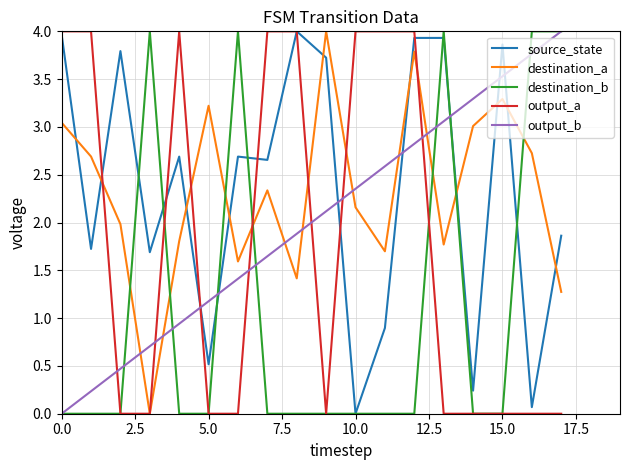

After their last crossing, which series has the higher values: destination_b or destination_a?

destination_b